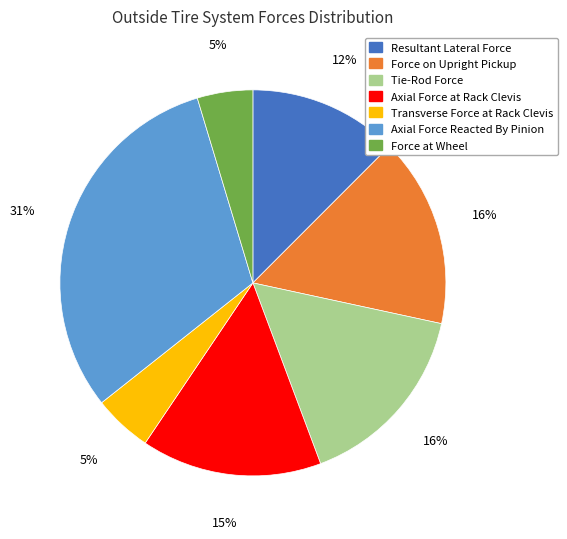

To the nearest percent, what is the average slice percentage?

14%